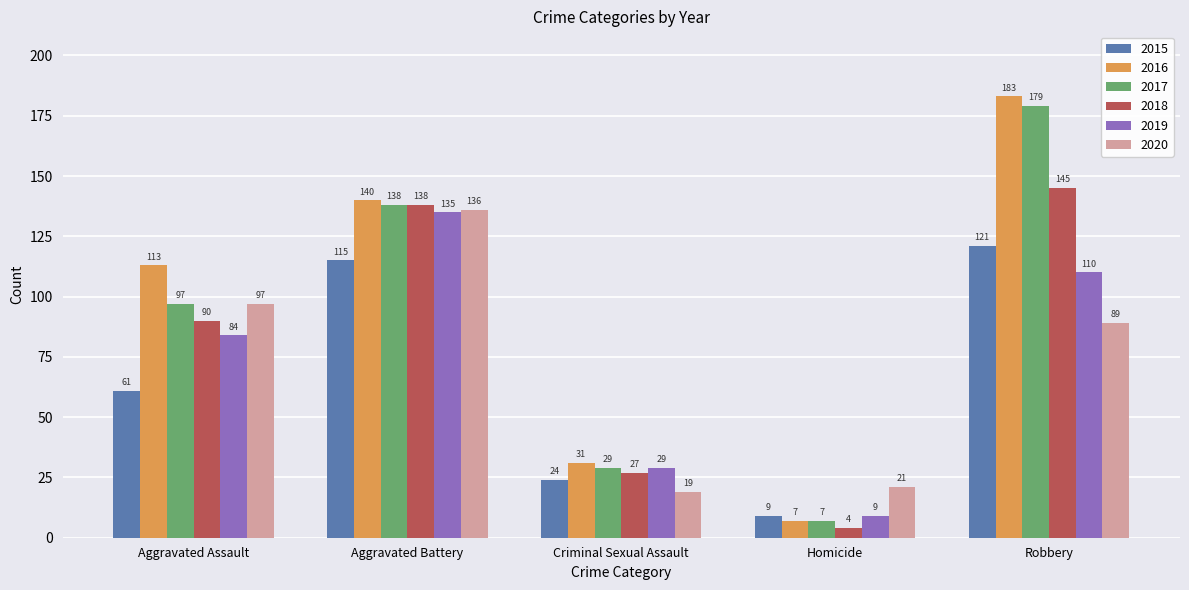

Which category has the lowest value across all series?

Homicide